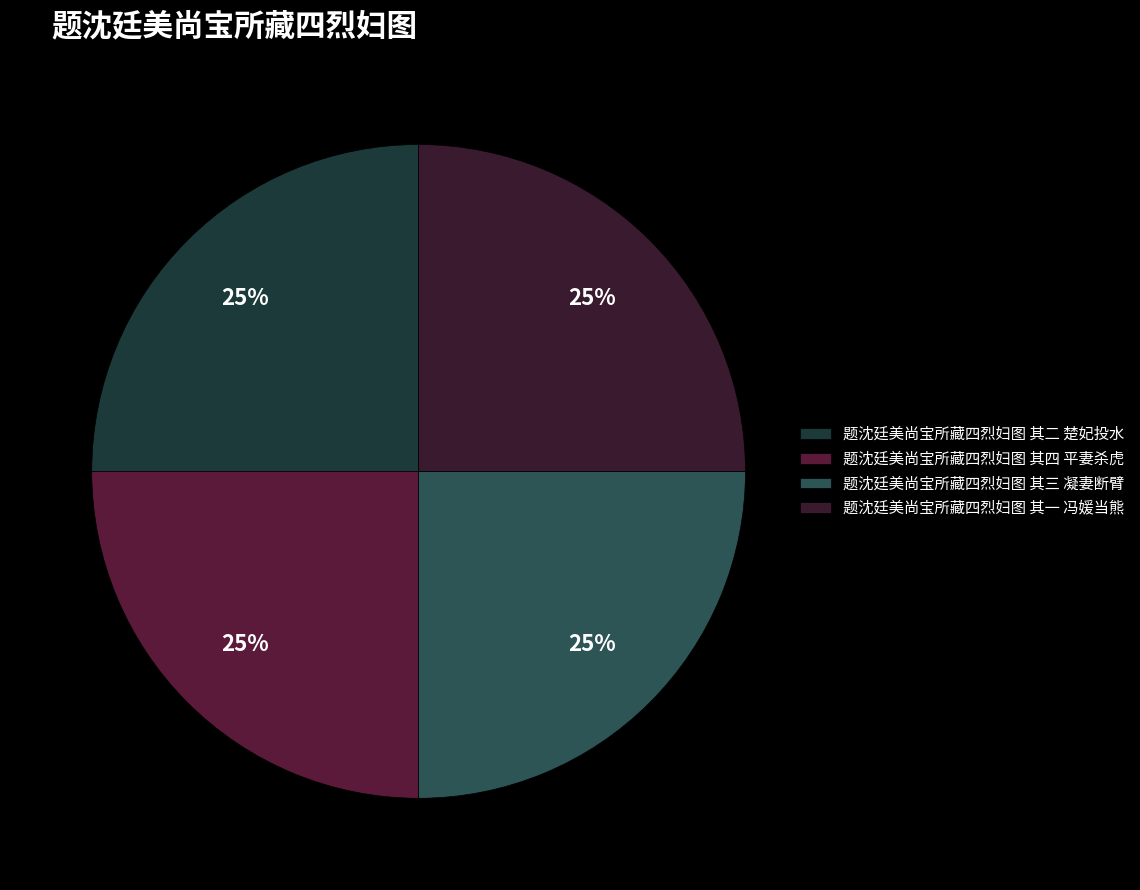

Rank the categories by value from lowest to highest.

题沈廷美尚宝所藏四烈妇图 其一 冯媛当熊, 题沈廷美尚宝所藏四烈妇图 其二 楚妃投水, 题沈廷美尚宝所藏四烈妇图 其三 凝妻断臂, 题沈廷美尚宝所藏四烈妇图 其四 平妻杀虎